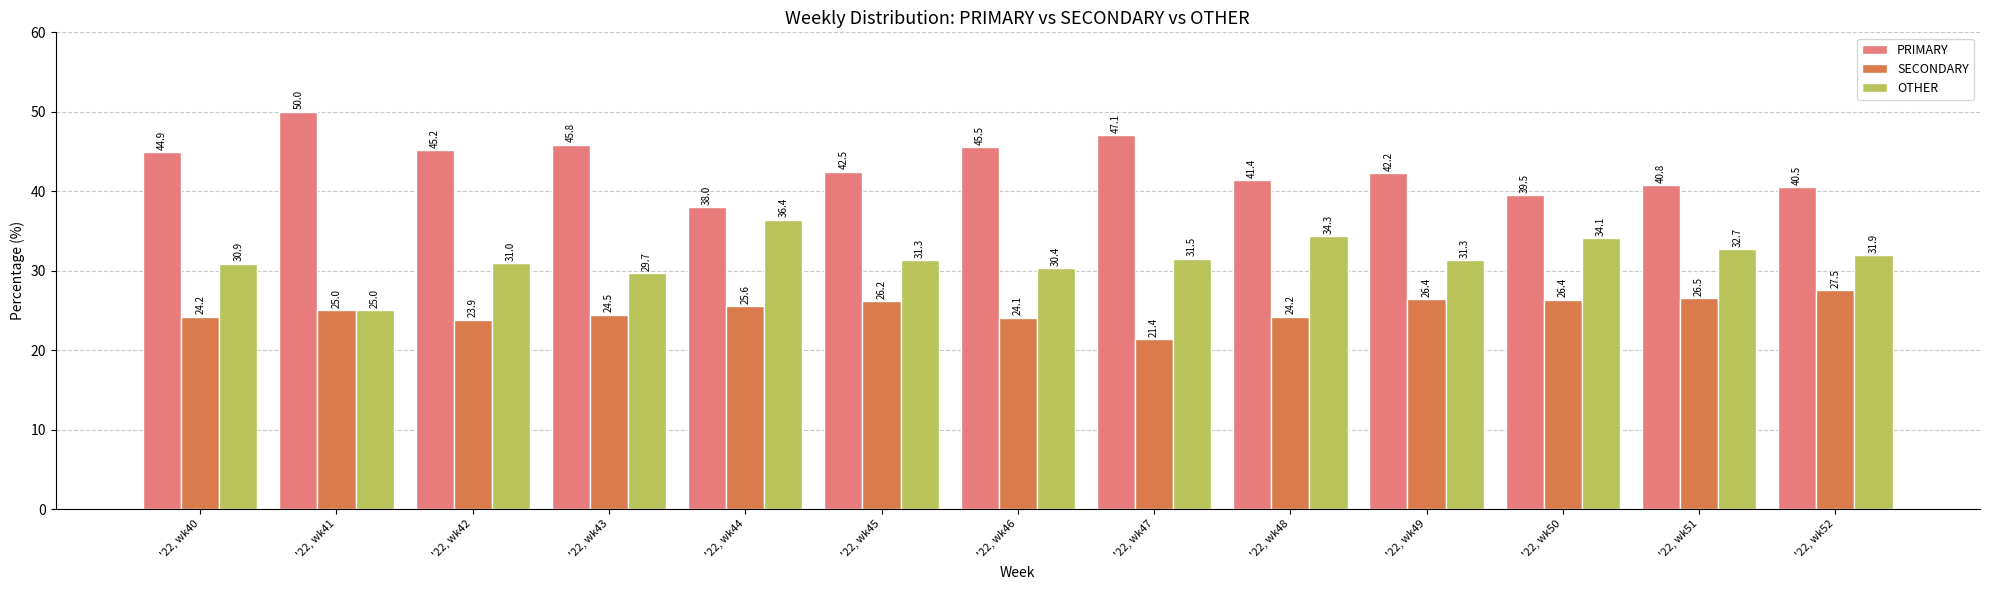

How many categories are shown in the chart?

13